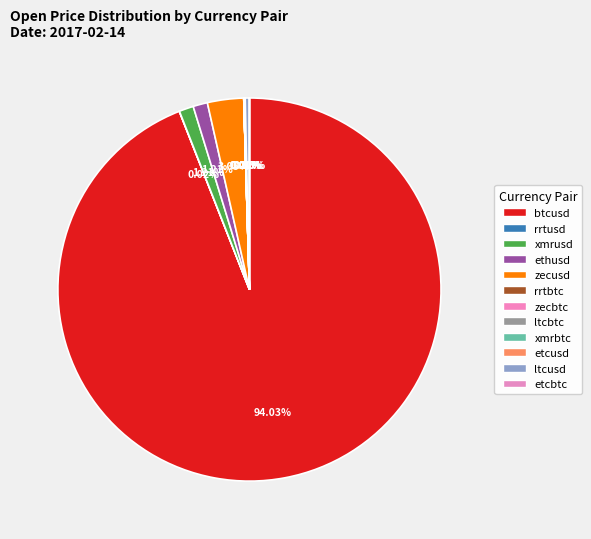

Which slice represents more than half of the pie?

btcusd